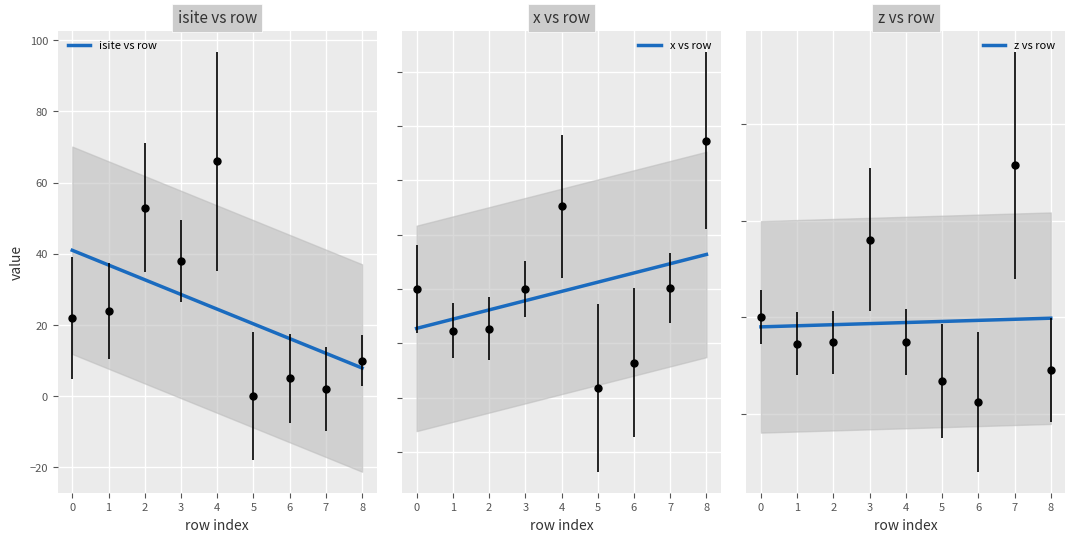

At which category does isite reach its first local valley?

3